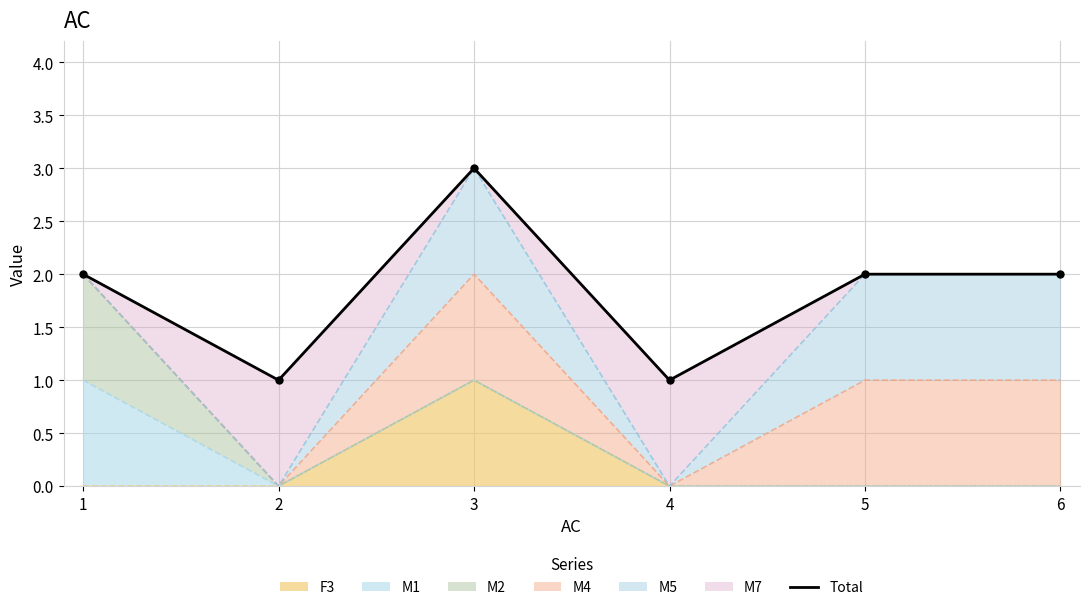

What is the difference between the maximum and second lowest values?

2